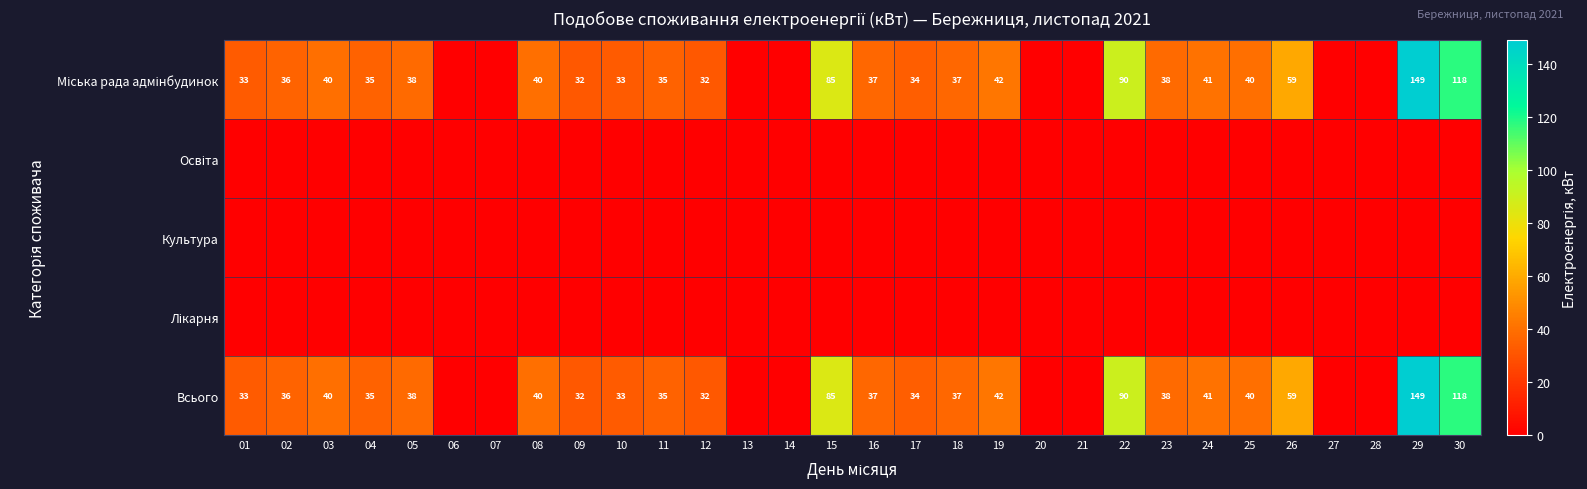

What is the greatest value displayed?

149